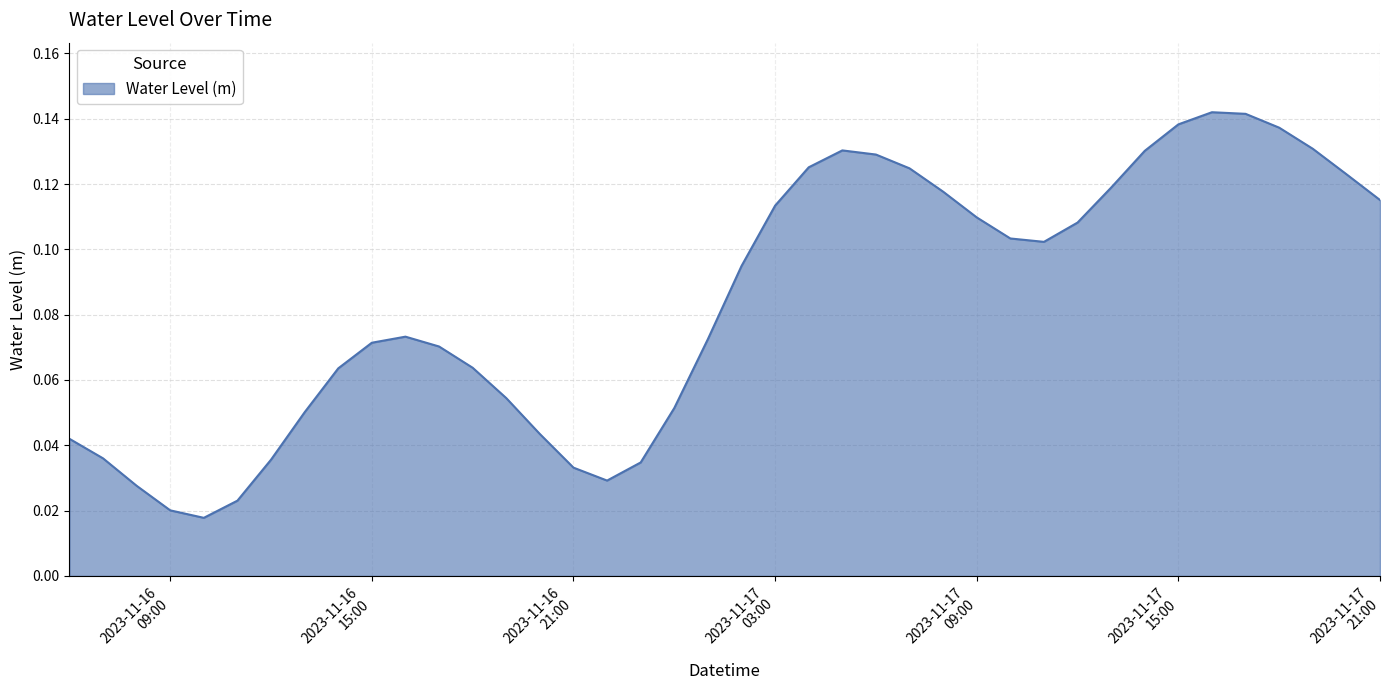

How many lines are shown in the chart?

1